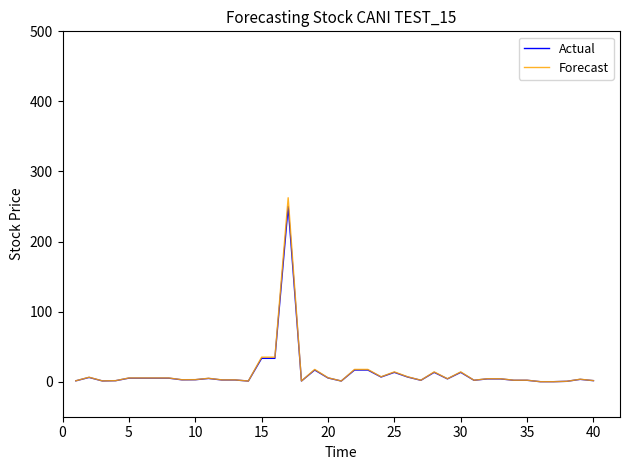

Does the chart have visible grid lines?

No